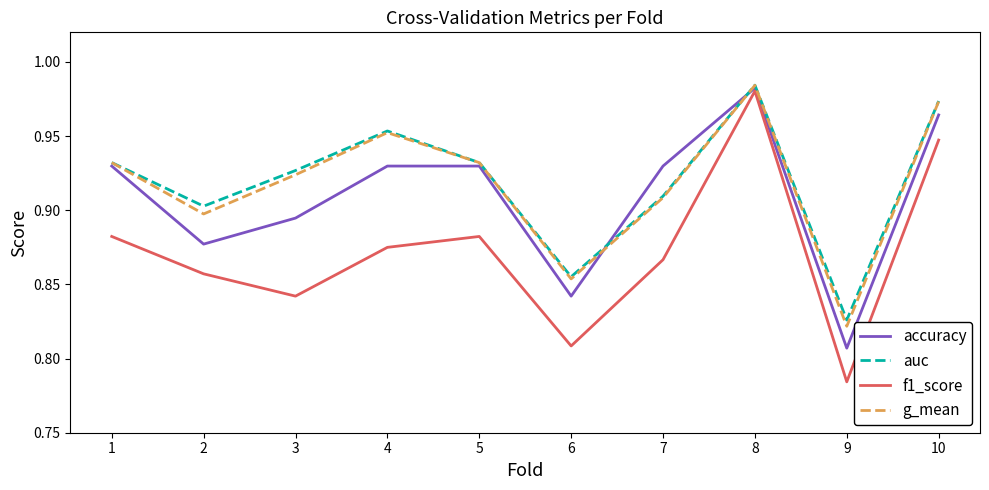

Where is g_mean nearest to the value 0?

9